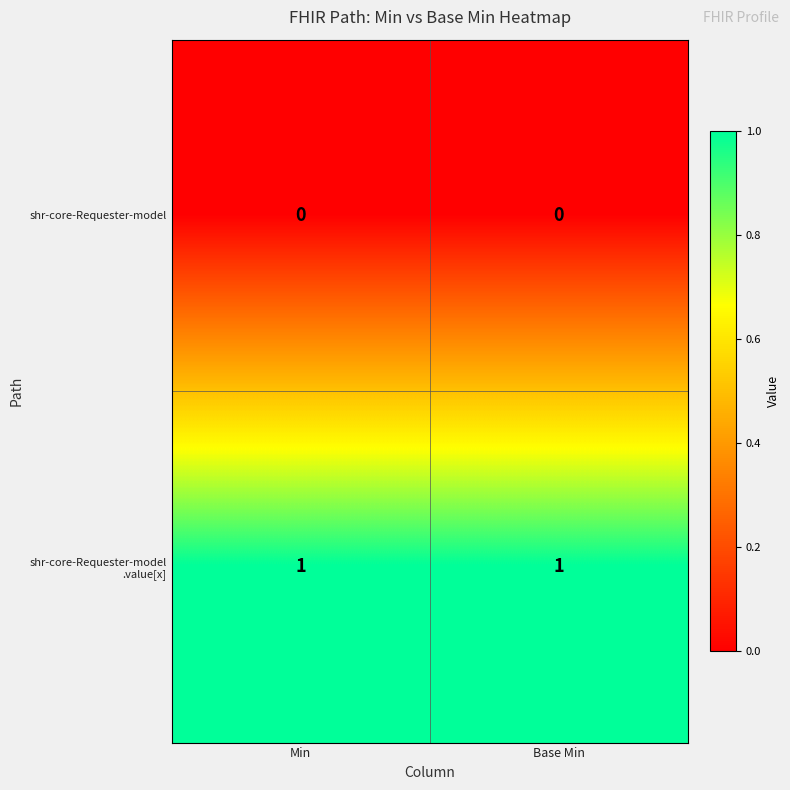

The shr-core-Requester-model series shows 0 at Min. True or false?

True